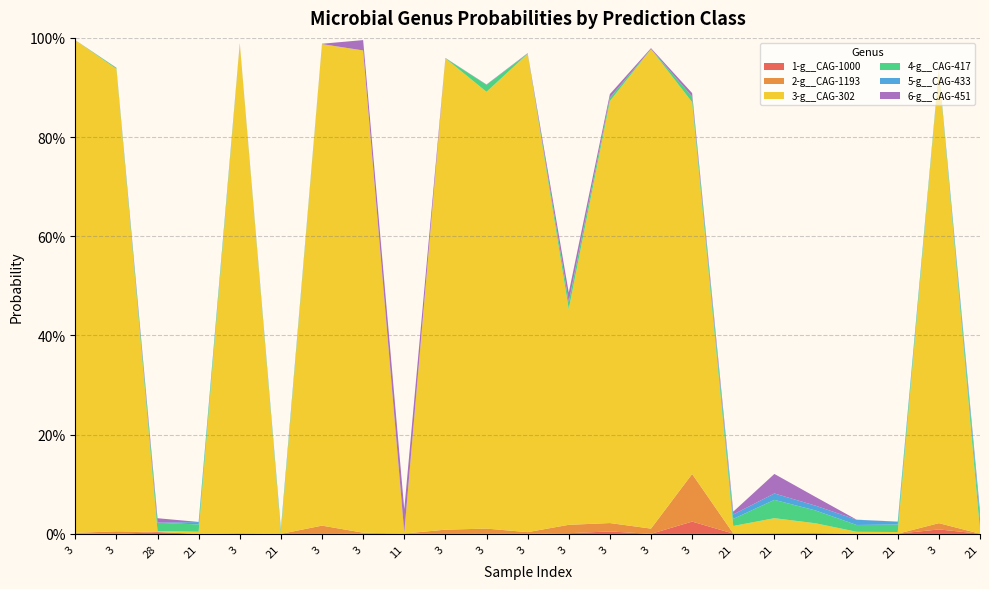

Reading left to right, what are all the values shown in this chart?

1-g__CAG-1000: 0.0	0.0	0.0	0.0	0.0	0.0	0.0	0.0	0.0	0.0	0.0	0.0	0.0	0.0	0.0	0.0	0.0	0.0	0.0	0.0	0.0	0.0	0.0
2-g__CAG-1193: 0.0	0.0	0.0	0.0	0.0	0.0	0.0	0.0	0.0	0.0	0.0	0.0	0.0	0.0	0.0	0.1	0.0	0.0	0.0	0.0	0.0	0.0	0.0
3-g__CAG-302: 1.0	0.9	0.0	0.0	1.0	0.0	1.0	1.0	0.0	1.0	0.9	1.0	0.4	0.9	1.0	0.7	0.0	0.0	0.0	0.0	0.0	0.9	0.0
4-g__CAG-417: 0.0	0.0	0.0	0.0	0.0	0.0	0.0	0.0	0.0	0.0	0.0	0.0	0.0	0.0	0.0	0.0	0.0	0.0	0.0	0.0	0.0	0.0	0.0
5-g__CAG-433: 0.0	0.0	0.0	0.0	0.0	0.0	0.0	0.0	0.0	0.0	0.0	0.0	0.0	0.0	0.0	0.0	0.0	0.0	0.0	0.0	0.0	0.0	0.0
6-g__CAG-451: 0.0	0.0	0.0	0.0	0.0	0.0	0.0	0.0	0.0	0.0	0.0	0.0	0.0	0.0	0.0	0.0	0.0	0.0	0.0	0.0	0.0	0.0	0.0